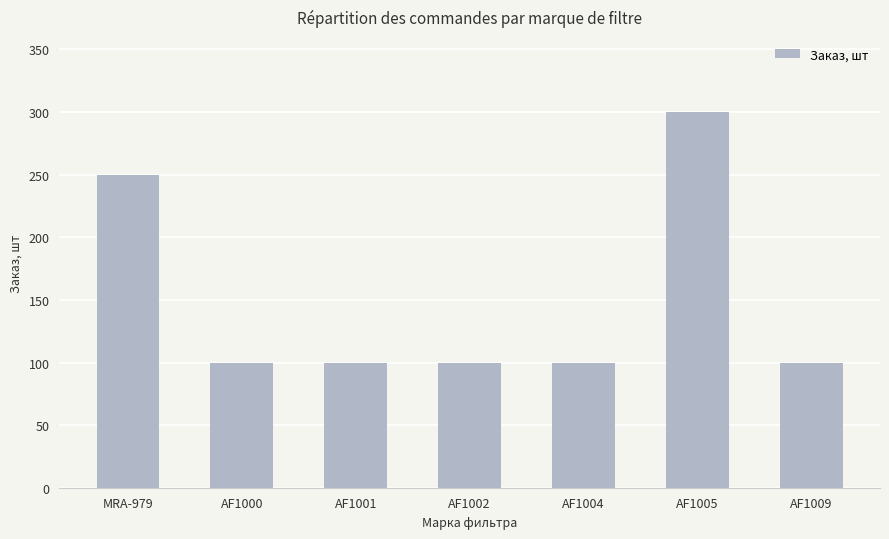

True or false: the data shows 100 at AF1009.

True